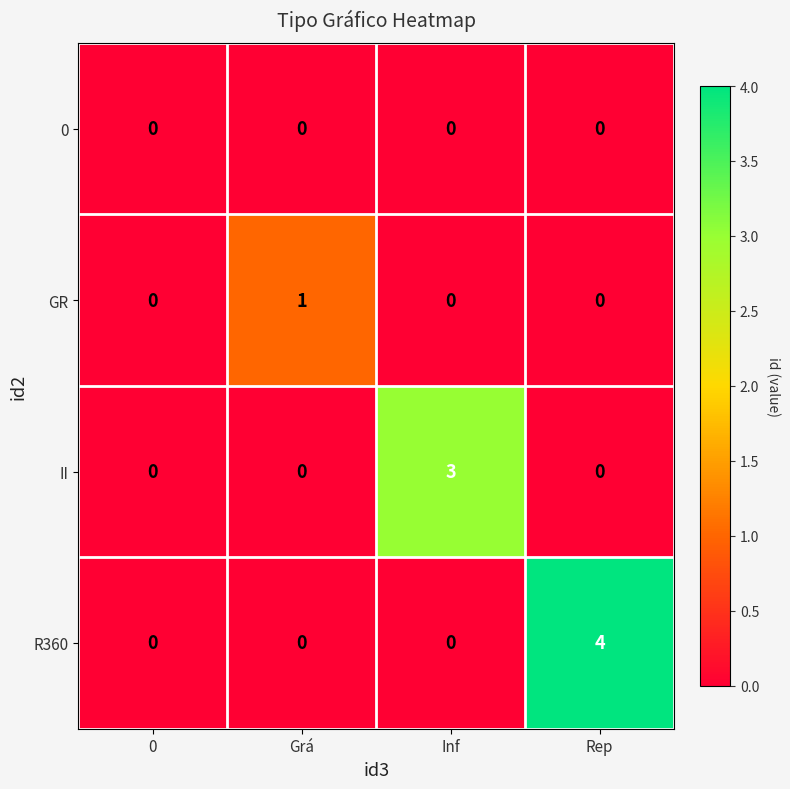

Rank the series by their average value, from highest to lowest.

R360, II, GR, 0